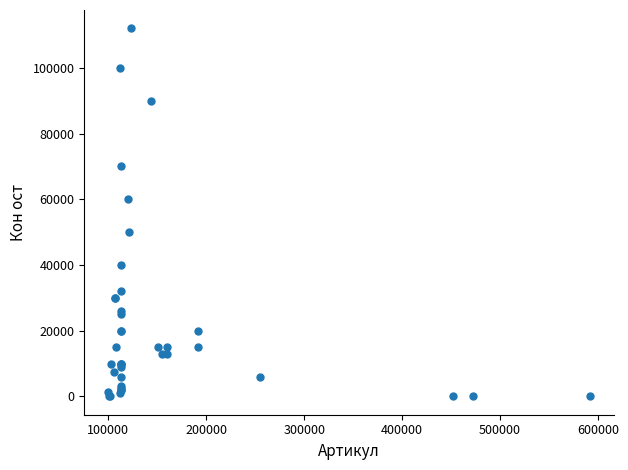

What Y value in the scatter plot is closest to 56010?

60000